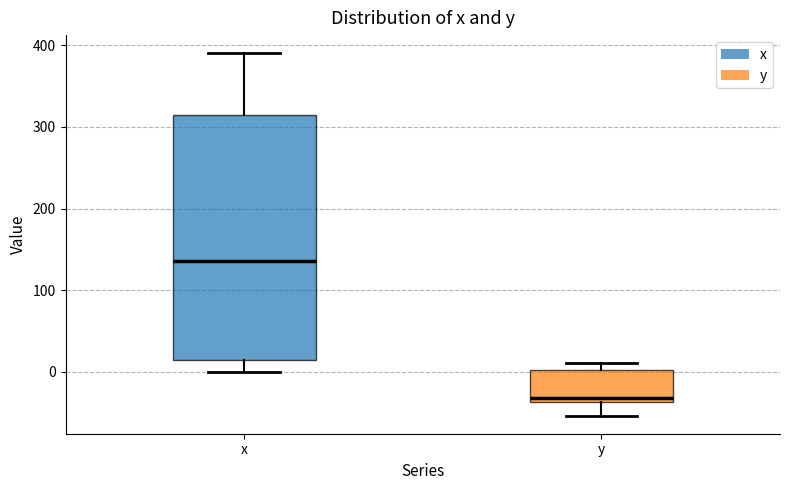

Which box is the tallest, from its lower edge to its upper edge?

x